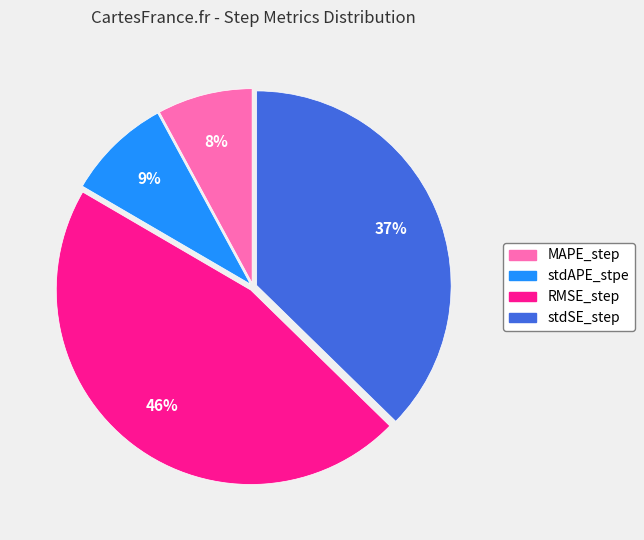

Rank the categories by value from lowest to highest.

MAPE_step, stdAPE_stpe, stdSE_step, RMSE_step